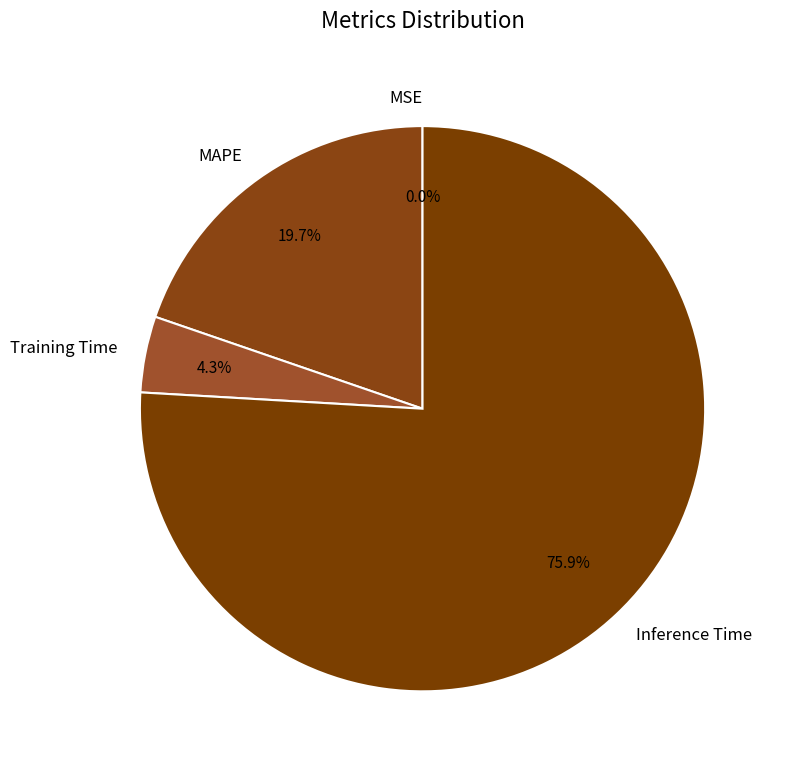

How much of the chart is everything except MAPE?

80.3%